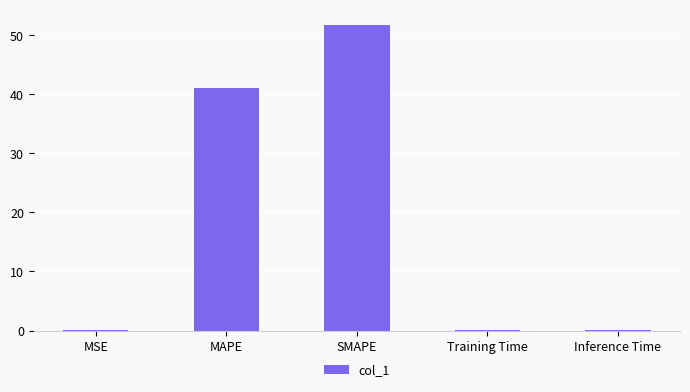

Where is the data nearest to the value 25?

MAPE